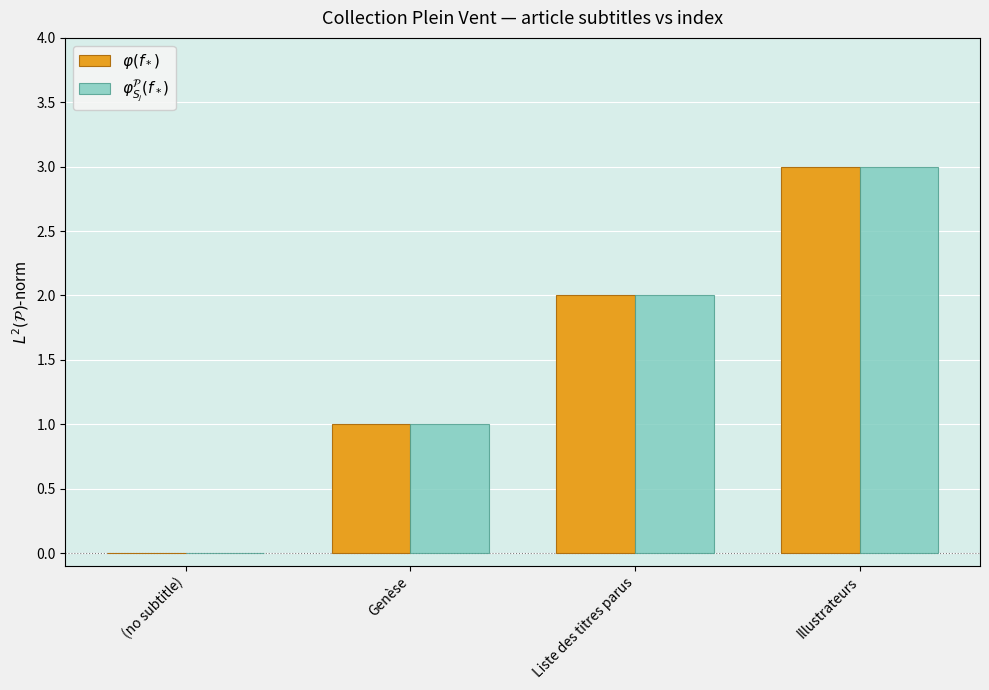

Is it true that $\varphi(f_*)$ equals 0 at (no subtitle)?

True